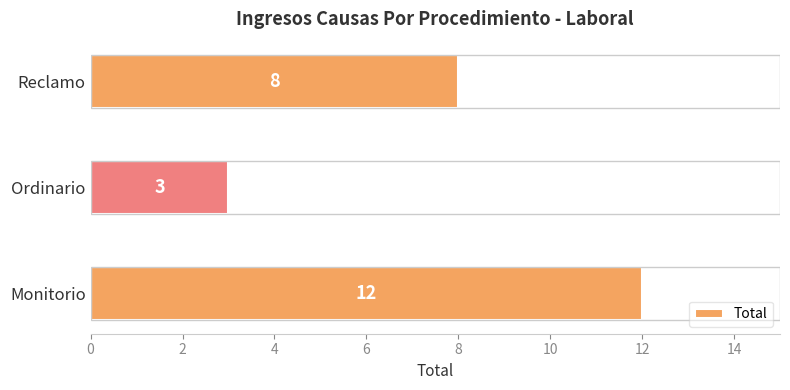

What is the average value?

8